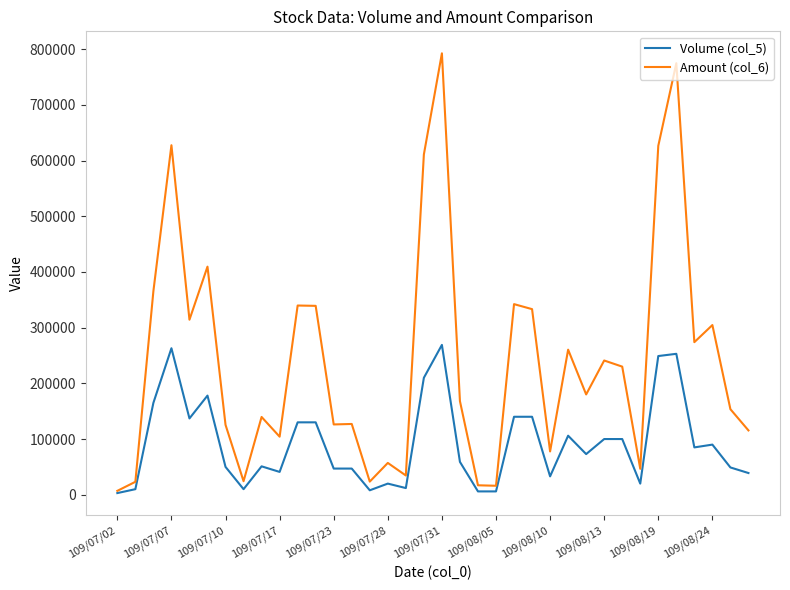

What are all the series names shown in the legend?

Volume (col_5), Amount (col_6)